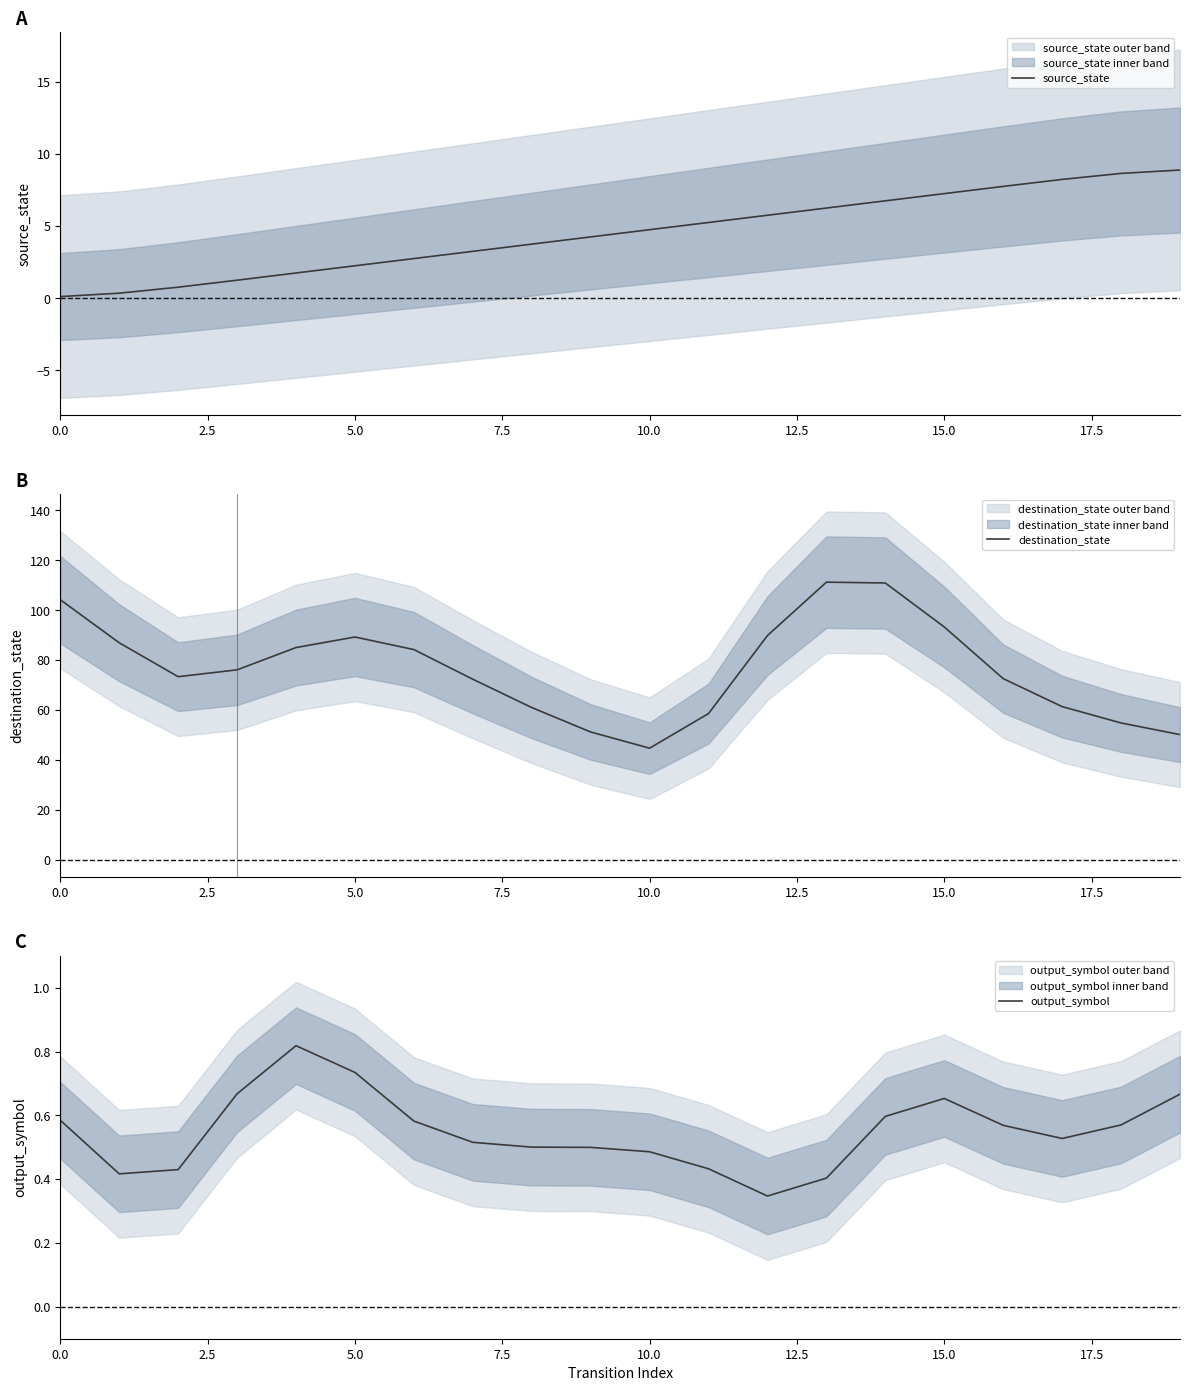

The output_symbol series shows 0.9 at 0.0. True or false?

False